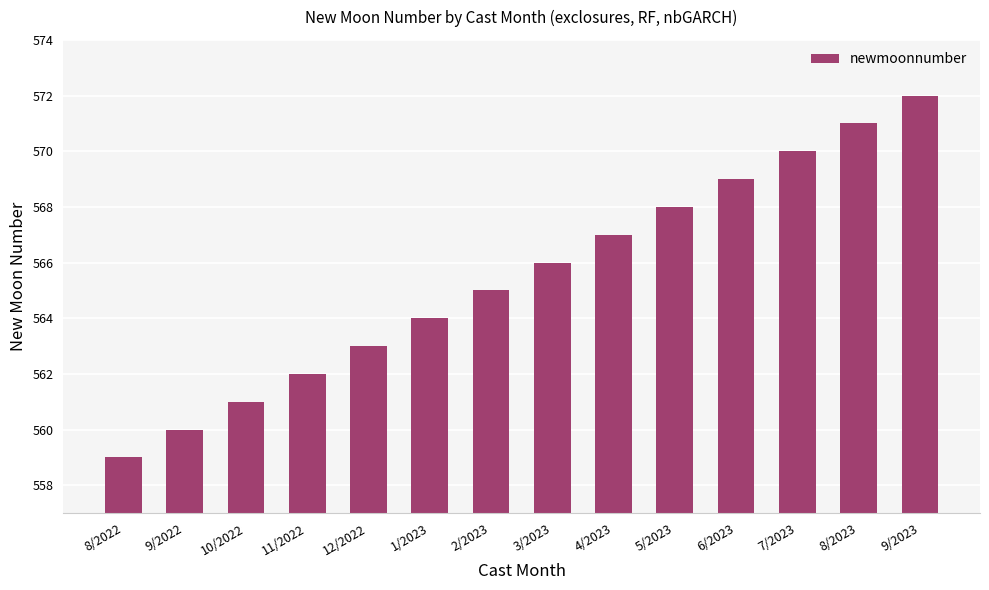

Where is the data nearest to the value 565?

2/2023